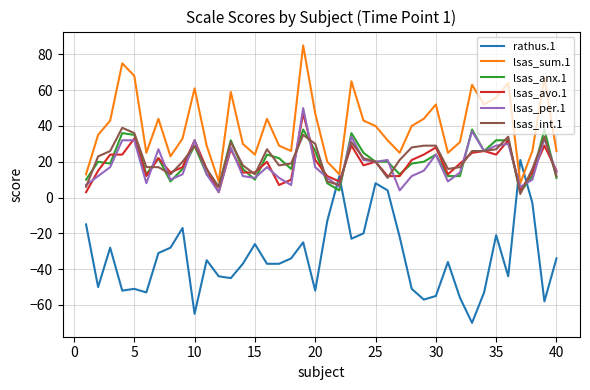

Which series has the widest spread of values?

rathus.1